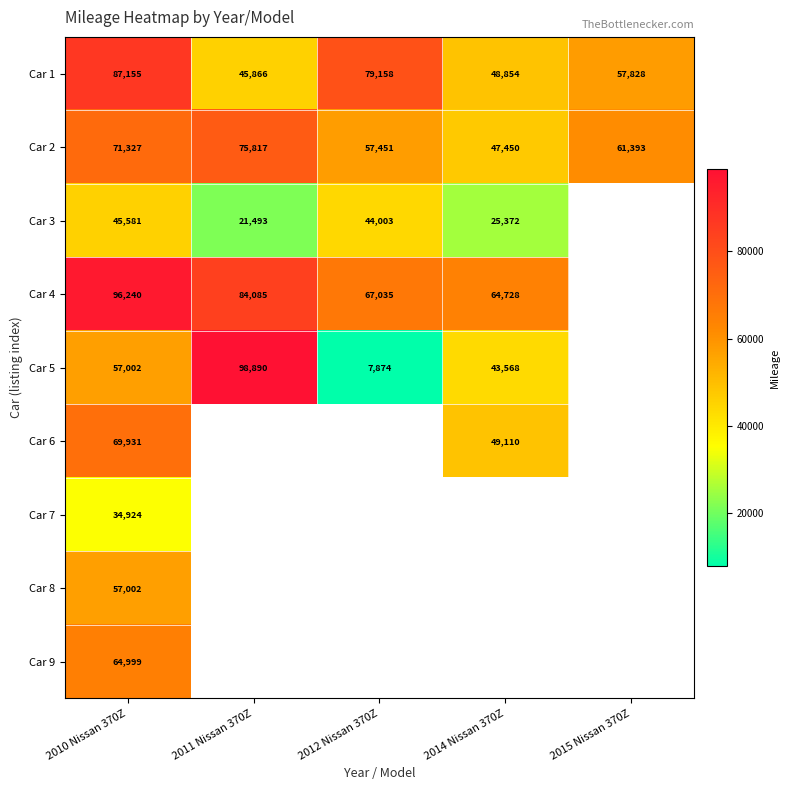

What is the sum of all Car 1 values?

318861